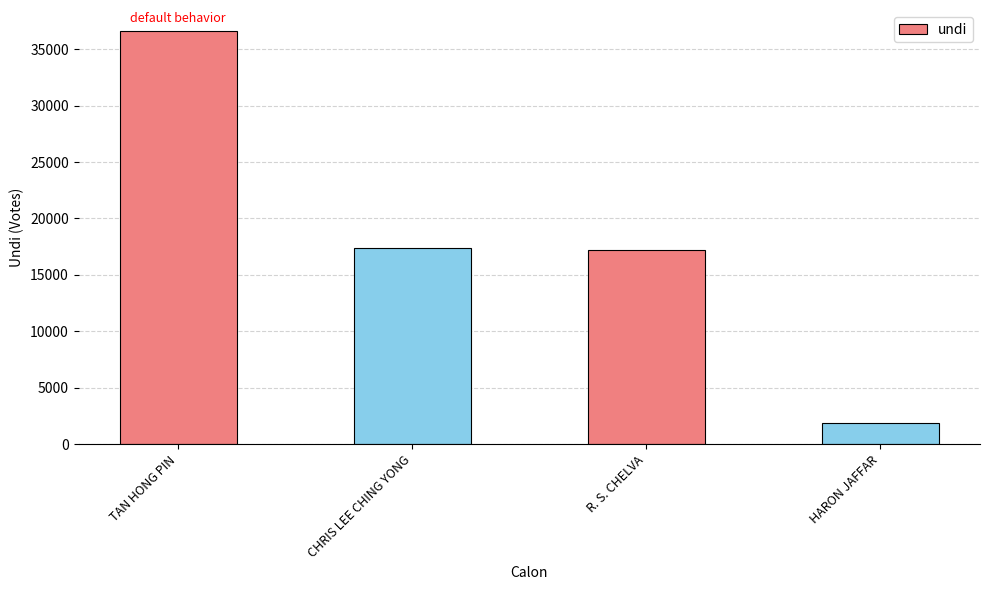

What is the value of the 2nd bar from the left?

17382